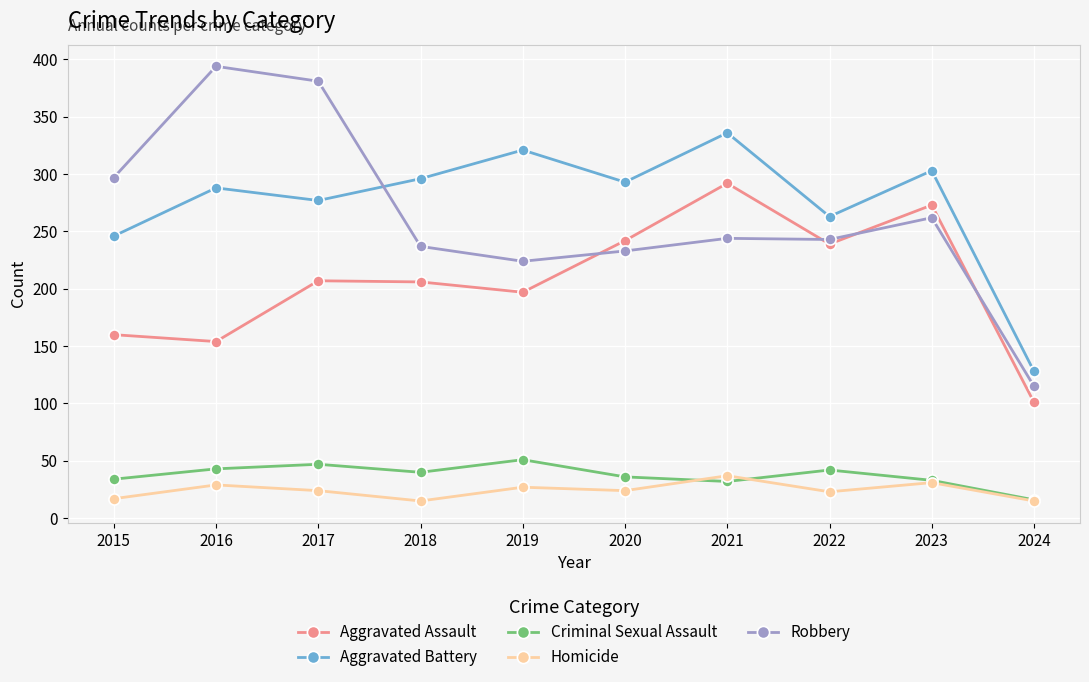

Read the Criminal Sexual Assault value at 2021.

32